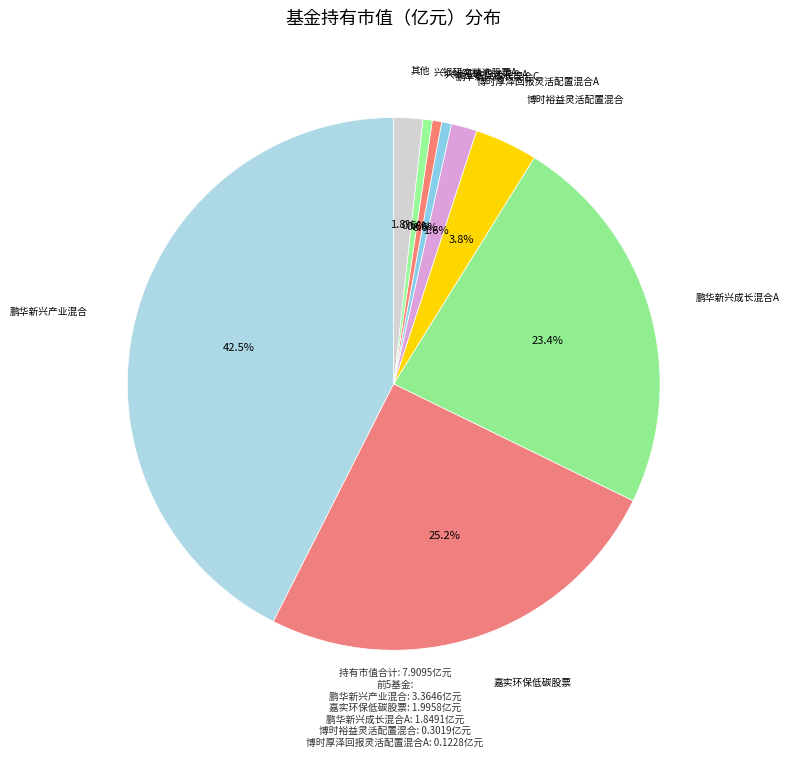

Is there any slice that represents more than half of the pie?

No